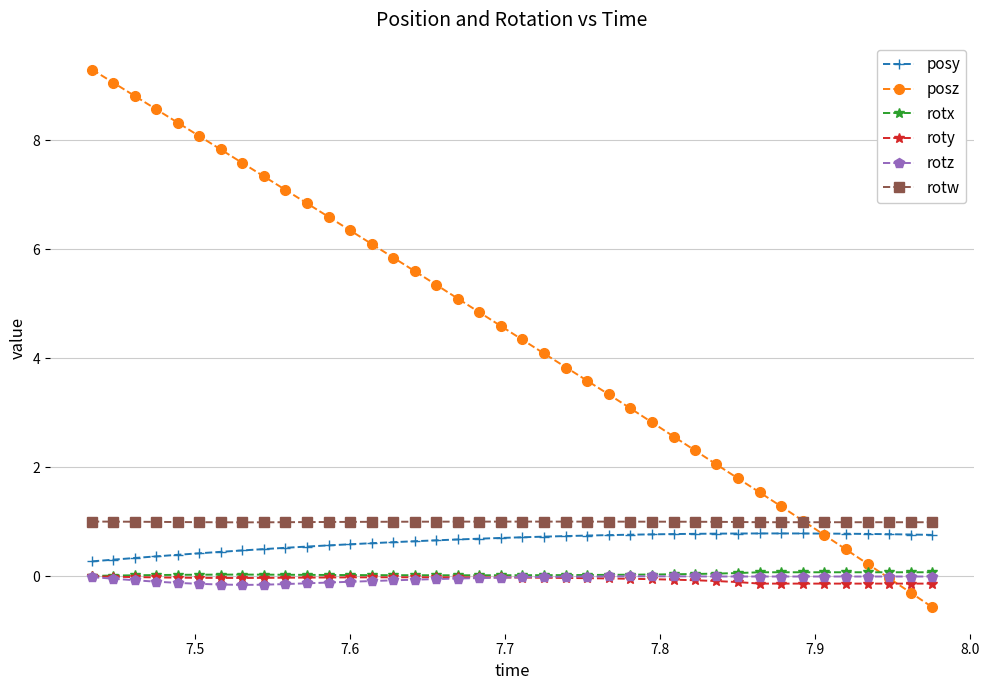

True or false: posy and rotz cross at least once.

False